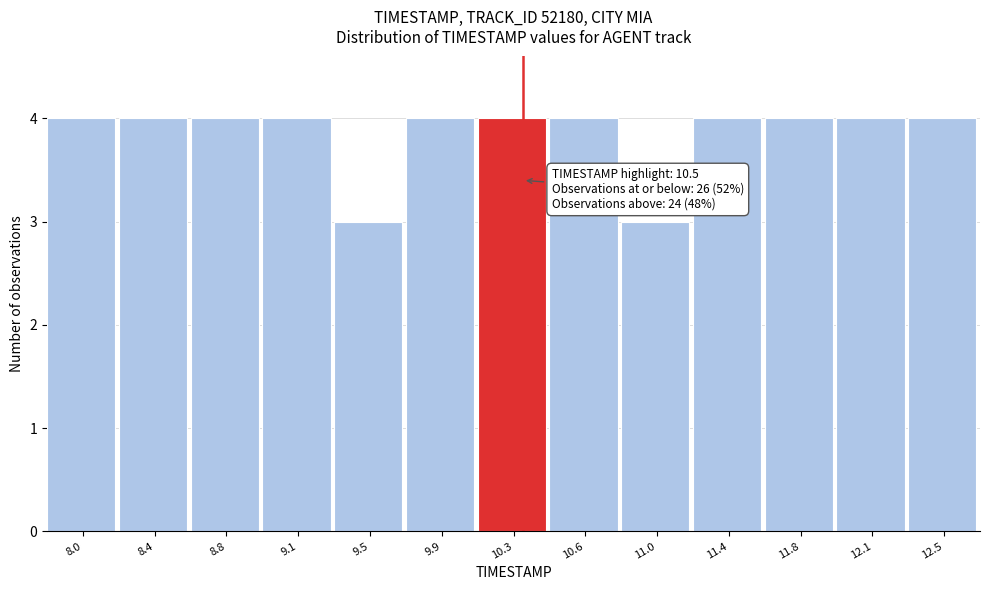

Reading right to left, transcribe all the data shown in this chart.

12.5=4	12.1=4	11.8=4	11.4=4	11.0=3	10.6=4	10.3=4	9.9=4	9.5=3	9.1=4	8.8=4	8.4=4	8.0=4